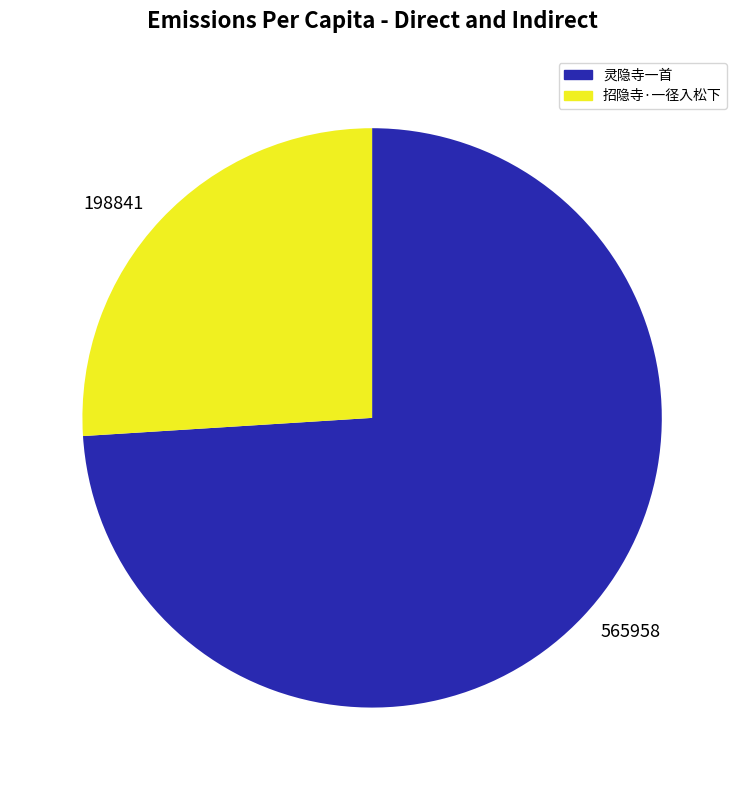

Does any single category account for the majority?

Yes